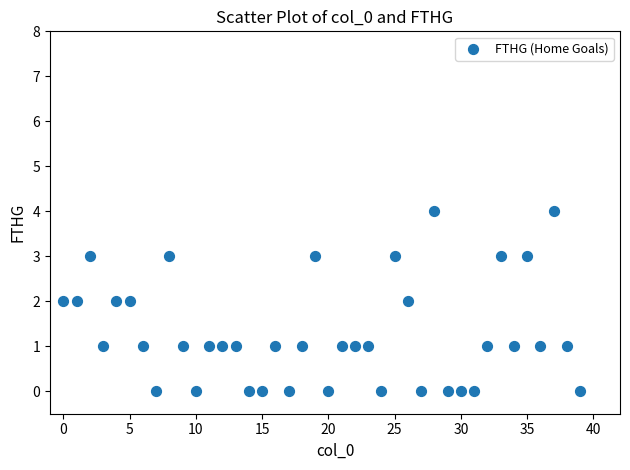

What is the range of Y values (max minus min)?

4